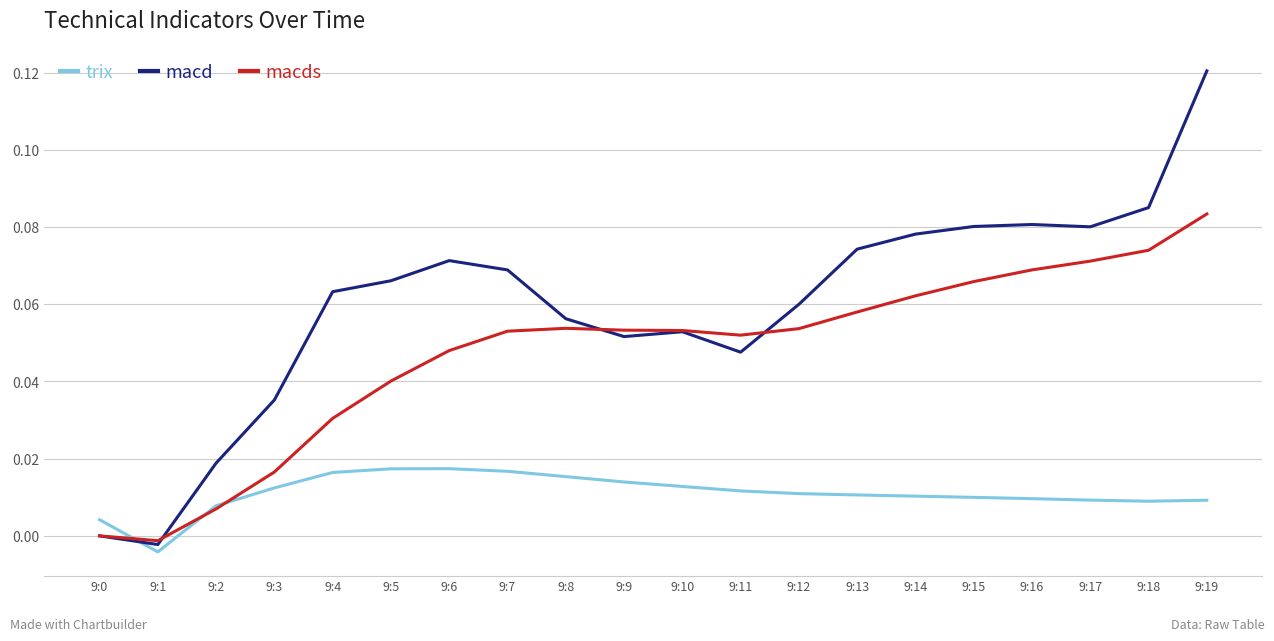

At 9:17, list the series in order from largest to smallest.

macd, macds, trix